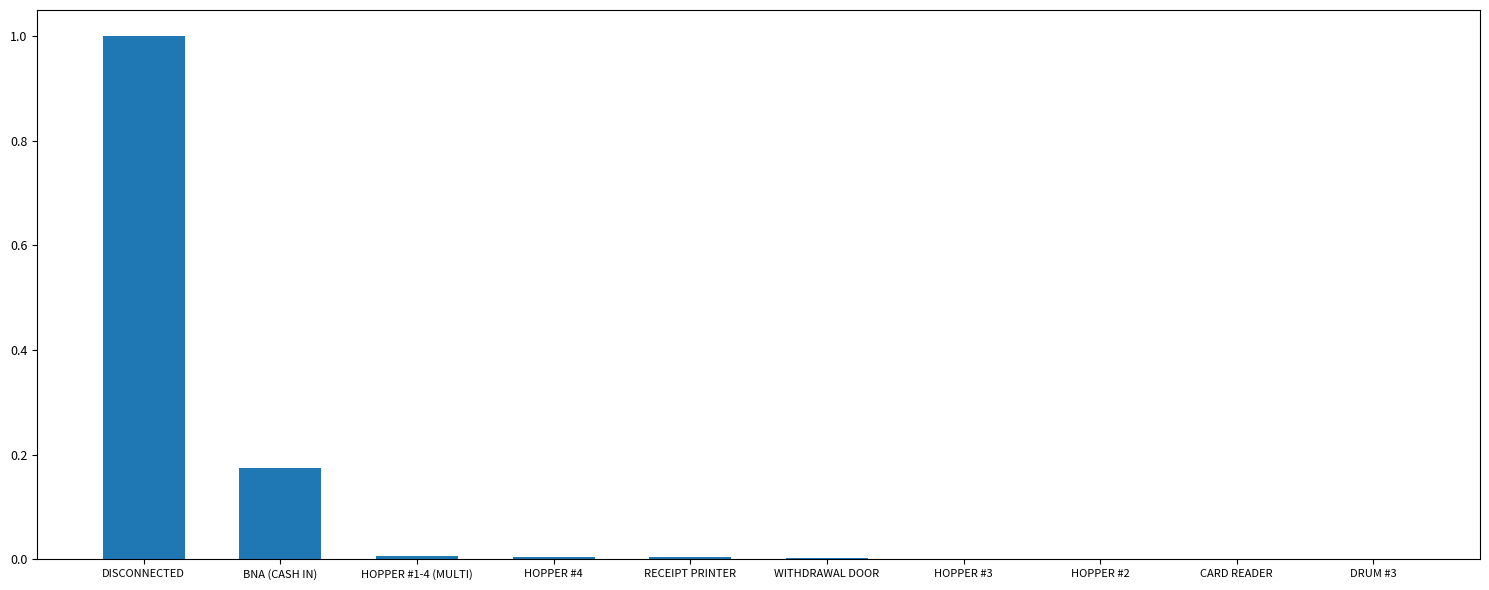

True or false: the data shows 0.0 at WITHDRAWAL DOOR.

True